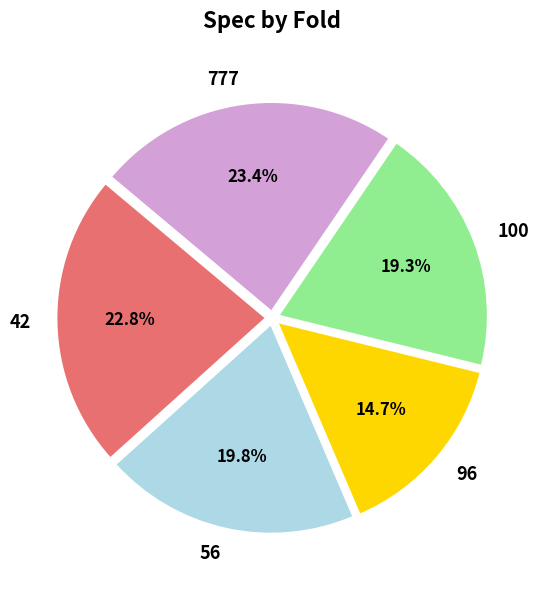

To the nearest percent, what portion does 777 represent?

23%